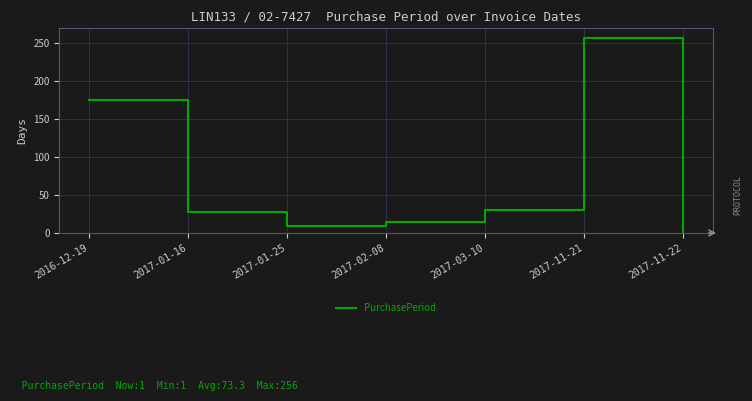

What is the approximate value at 2017-11-22?

1